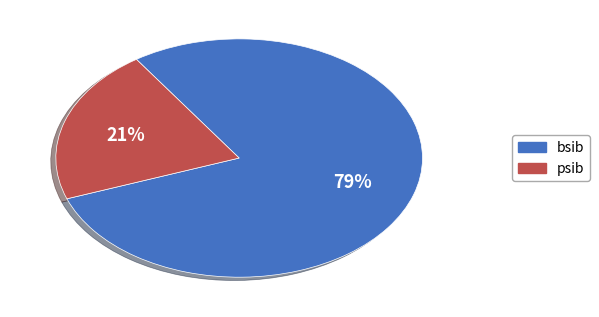

The bsib slice represents 84% of the pie. True or false?

False